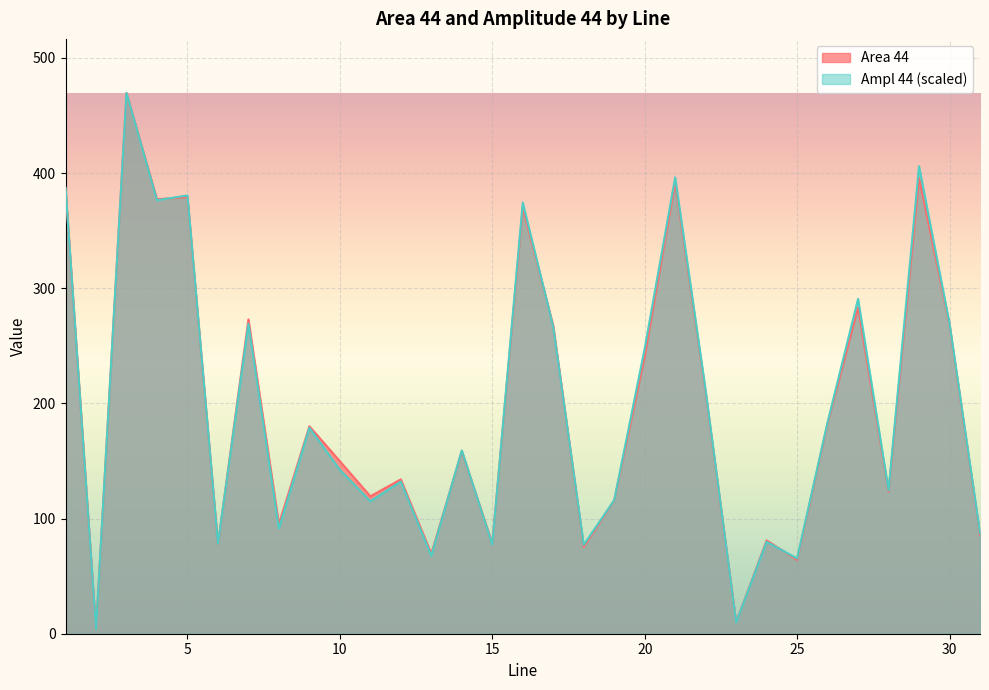

Rank the series at 29 from highest to lowest value.

Ampl  44, Area 44